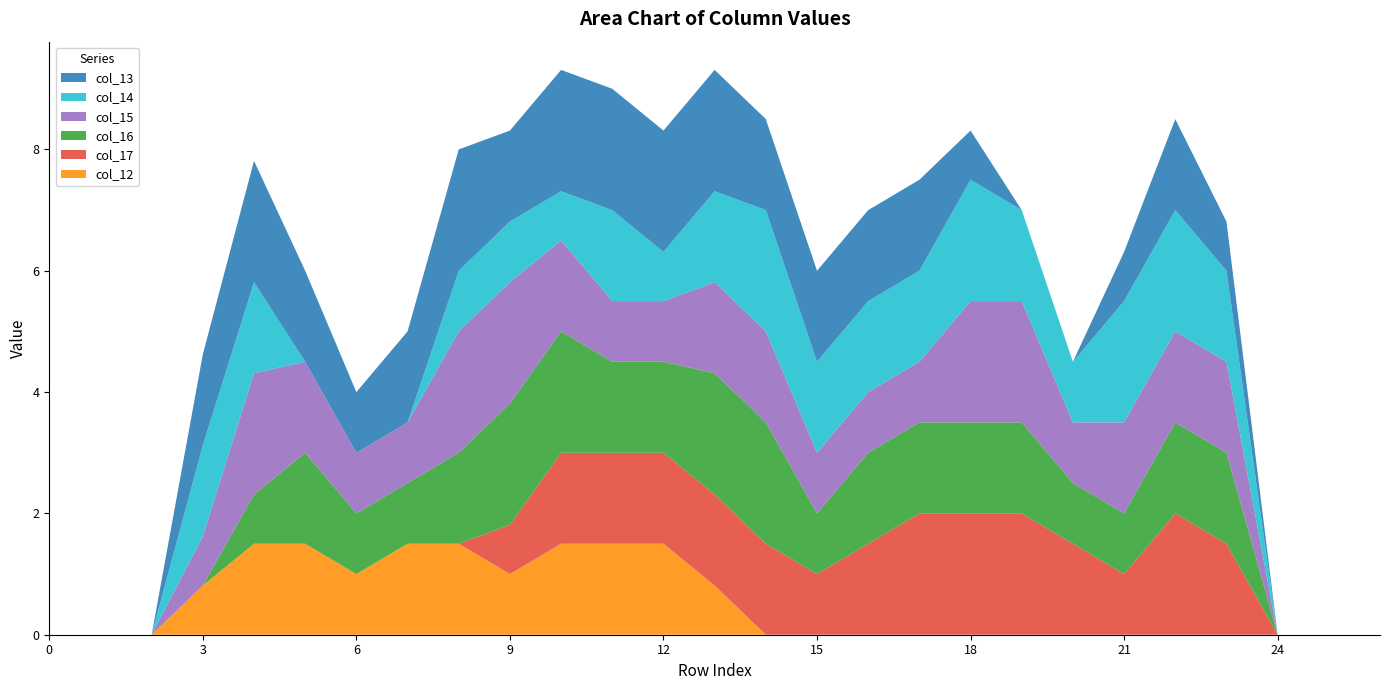

Reading left to right, transcribe all the data shown in this chart.

col_13: 0.0	0.0	0.0	1.5	2.0	1.5	1.0	1.5	2.0	1.5	2.0	2.0	2.0	2.0	1.5	1.5	1.5	1.5	0.8	0.0	0.0	0.8	1.5	0.8	0.0	0.0	0.0
col_14: 0.0	0.0	0.0	1.5	1.5	0.0	0.0	0.0	1.0	1.0	0.8	1.5	0.8	1.5	2.0	1.5	1.5	1.5	2.0	1.5	1.0	2.0	2.0	1.5	0.0	0.0	0.0
col_15: 0.0	0.0	0.0	0.8	2.0	1.5	1.0	1.0	2.0	2.0	1.5	1.0	1.0	1.5	1.5	1.0	1.0	1.0	2.0	2.0	1.0	1.5	1.5	1.5	0.0	0.0	0.0
col_16: 0.0	0.0	0.0	0.0	0.8	1.5	1.0	1.0	1.5	2.0	2.0	1.5	1.5	2.0	2.0	1.0	1.5	1.5	1.5	1.5	1.0	1.0	1.5	1.5	0.0	0.0	0.0
col_17: 0.0	0.0	0.0	0.0	0.0	0.0	0.0	0.0	0.0	0.8	1.5	1.5	1.5	1.5	1.5	1.0	1.5	2.0	2.0	2.0	1.5	1.0	2.0	1.5	0.0	0.0	0.0
col_12: 0.0	0.0	0.0	0.8	1.5	1.5	1.0	1.5	1.5	1.0	1.5	1.5	1.5	0.8	0.0	0.0	0.0	0.0	0.0	0.0	0.0	0.0	0.0	0.0	0.0	0.0	0.0